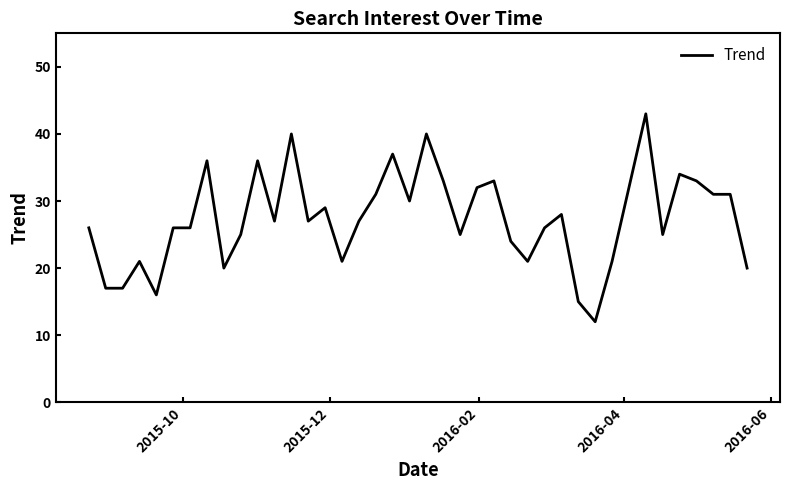

Count the number of data series in this chart.

1